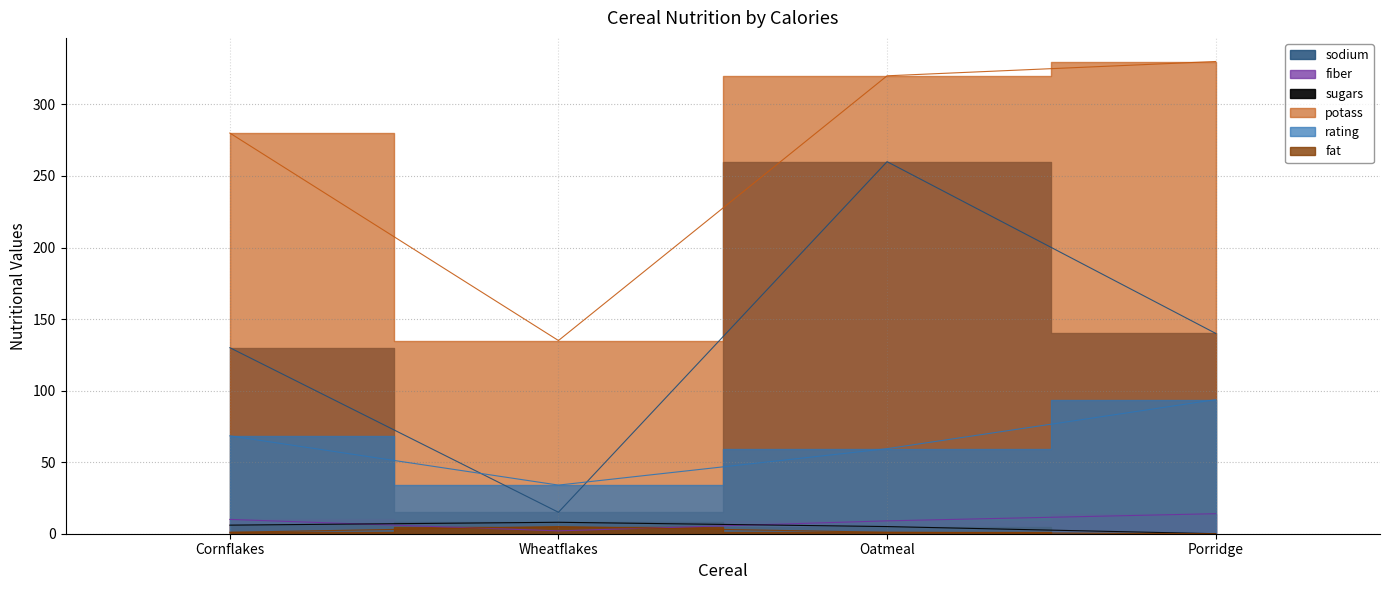

What is the difference between the maximum and minimum values in the sugars series?

8.0